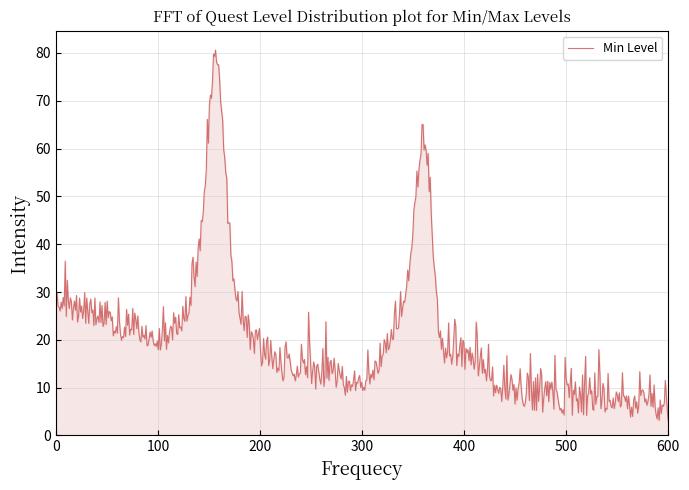

What is the smallest value displayed?

2.8